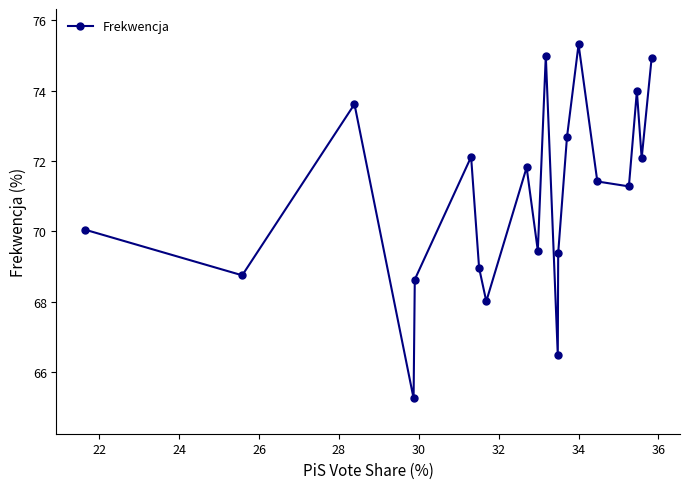

What is the difference between the maximum and minimum values?

10.1